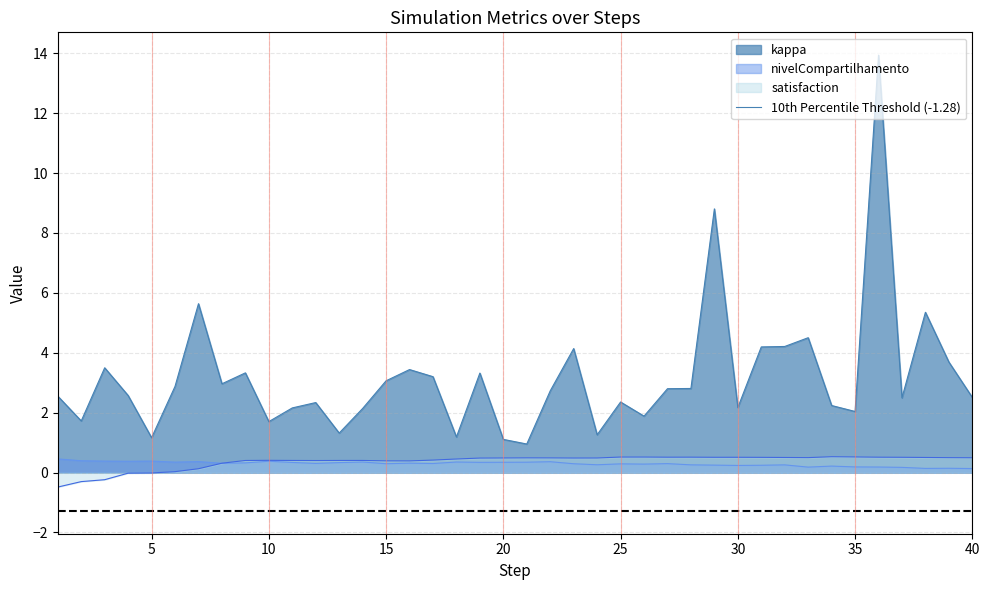

Reading left to right, transcribe all the data shown in this chart.

kappa: 1=2.6	2=1.7	3=3.5	4=2.6	5=1.2	6=2.9	7=5.6	8=3.0	9=3.3	10=1.7	11=2.2	12=2.3	13=1.3	14=2.1	15=3.1	16=3.4	17=3.2	18=1.2	19=3.3	20=1.1	21=1.0	22=2.7	23=4.1	24=1.3	25=2.4	26=1.9	27=2.8	28=2.8	29=8.8	30=2.2	31=4.2	32=4.2	33=4.5	34=2.2	35=2.0	36=13.9	37=2.5	38=5.4	39=3.7	40=2.5
nivelCompartilhamento: 1=0.5	2=0.4	3=0.4	4=0.4	5=0.4	6=0.3	7=0.4	8=0.3	9=0.3	10=0.4	11=0.3	12=0.3	13=0.3	14=0.4	15=0.3	16=0.3	17=0.3	18=0.4	19=0.3	20=0.3	21=0.3	22=0.4	23=0.3	24=0.3	25=0.3	26=0.3	27=0.3	28=0.3	29=0.2	30=0.2	31=0.2	32=0.3	33=0.2	34=0.2	35=0.2	36=0.2	37=0.2	38=0.1	39=0.1	40=0.1
satisfaction: 1=-0.5	2=-0.3	3=-0.2	4=-0.0	5=-0.0	6=0.0	7=0.1	8=0.3	9=0.4	10=0.4	11=0.4	12=0.4	13=0.4	14=0.4	15=0.4	16=0.4	17=0.4	18=0.5	19=0.5	20=0.5	21=0.5	22=0.5	23=0.5	24=0.5	25=0.5	26=0.5	27=0.5	28=0.5	29=0.5	30=0.5	31=0.5	32=0.5	33=0.5	34=0.5	35=0.5	36=0.5	37=0.5	38=0.5	39=0.5	40=0.5